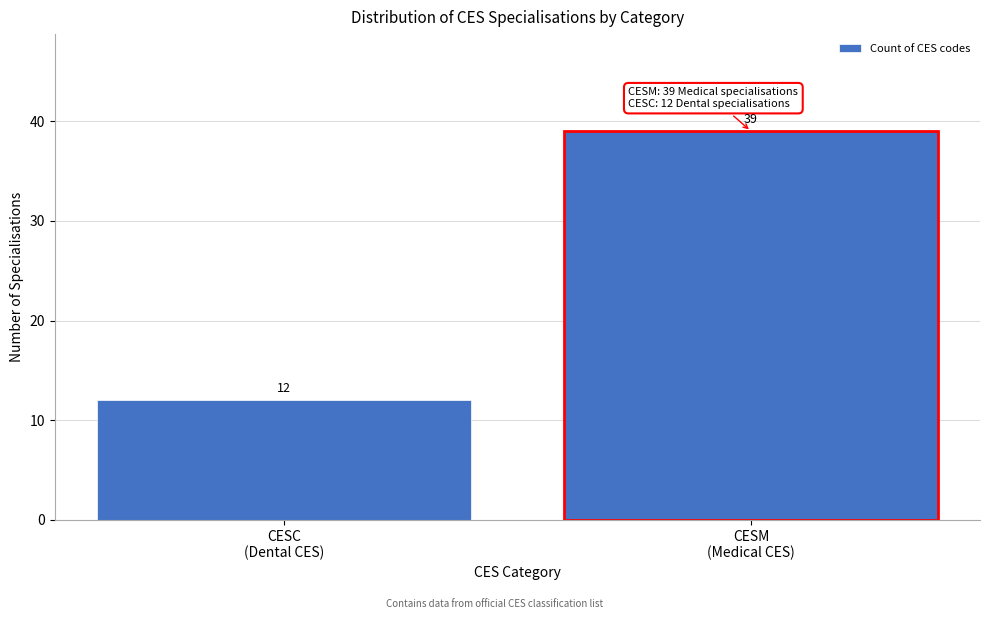

Reading right to left, what are all the values shown in this chart?

39	12